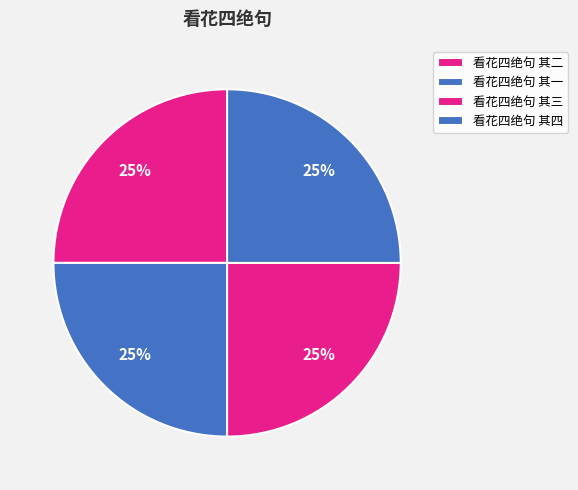

The 看花四绝句 其一 slice represents 18% of the pie. True or false?

False